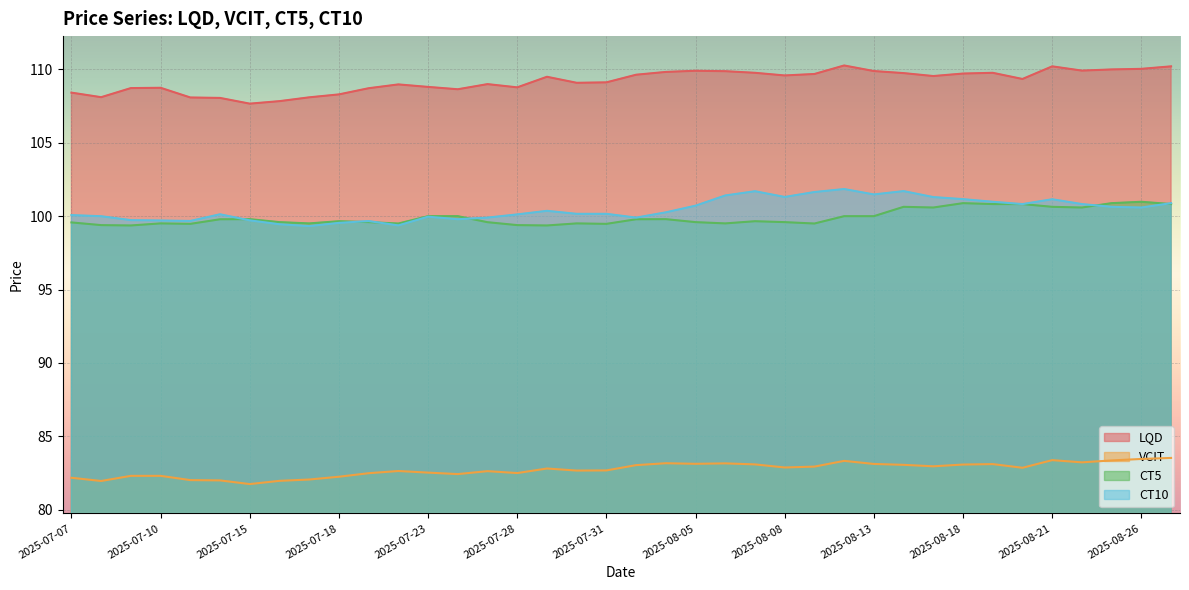

At how many categories does at least one series exceed 94?

38